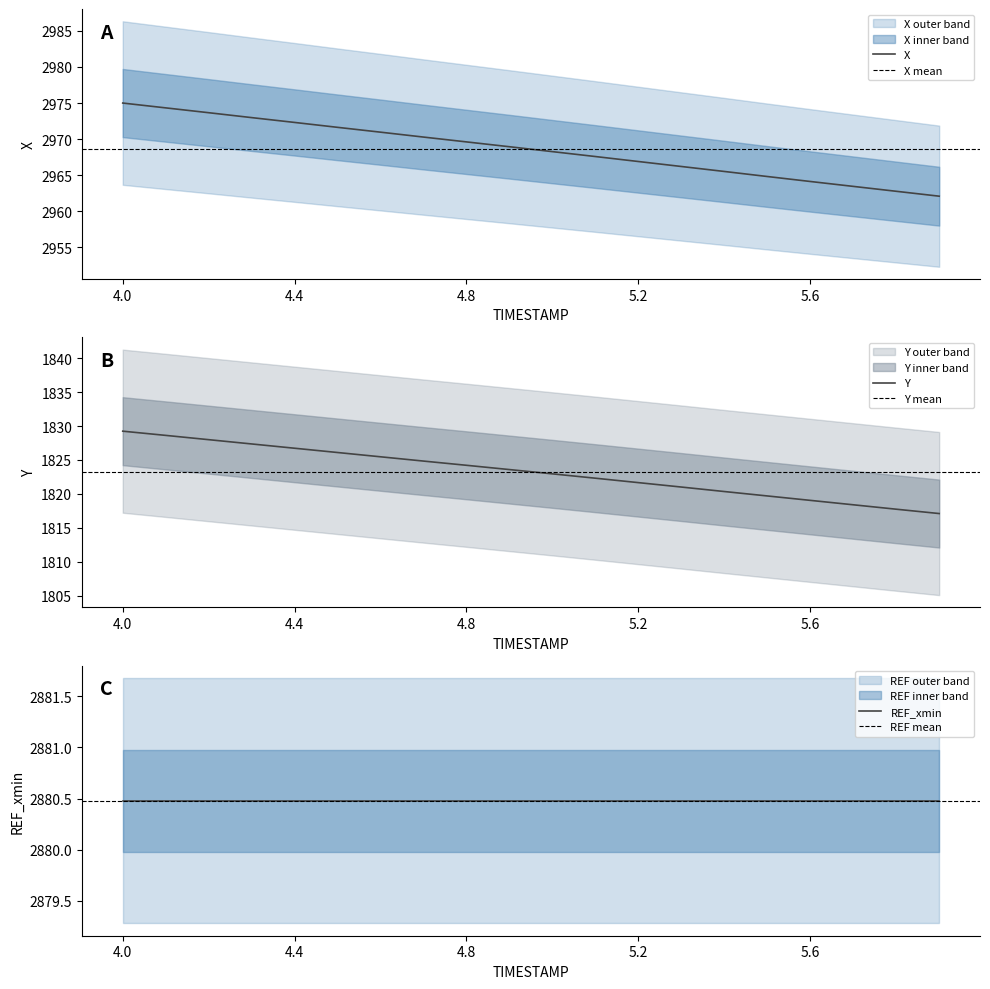

What is the maximum value for X?

2975.0